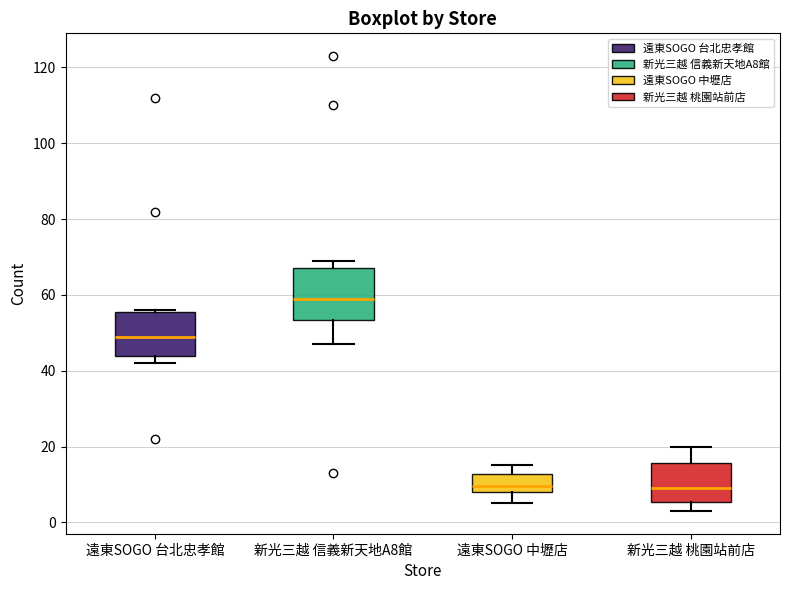

Where does the median line of the box for 新光三越 桃園站前店 sit on the y-axis? The values are not printed on the chart, so give them approximately, as read against the axis.

10